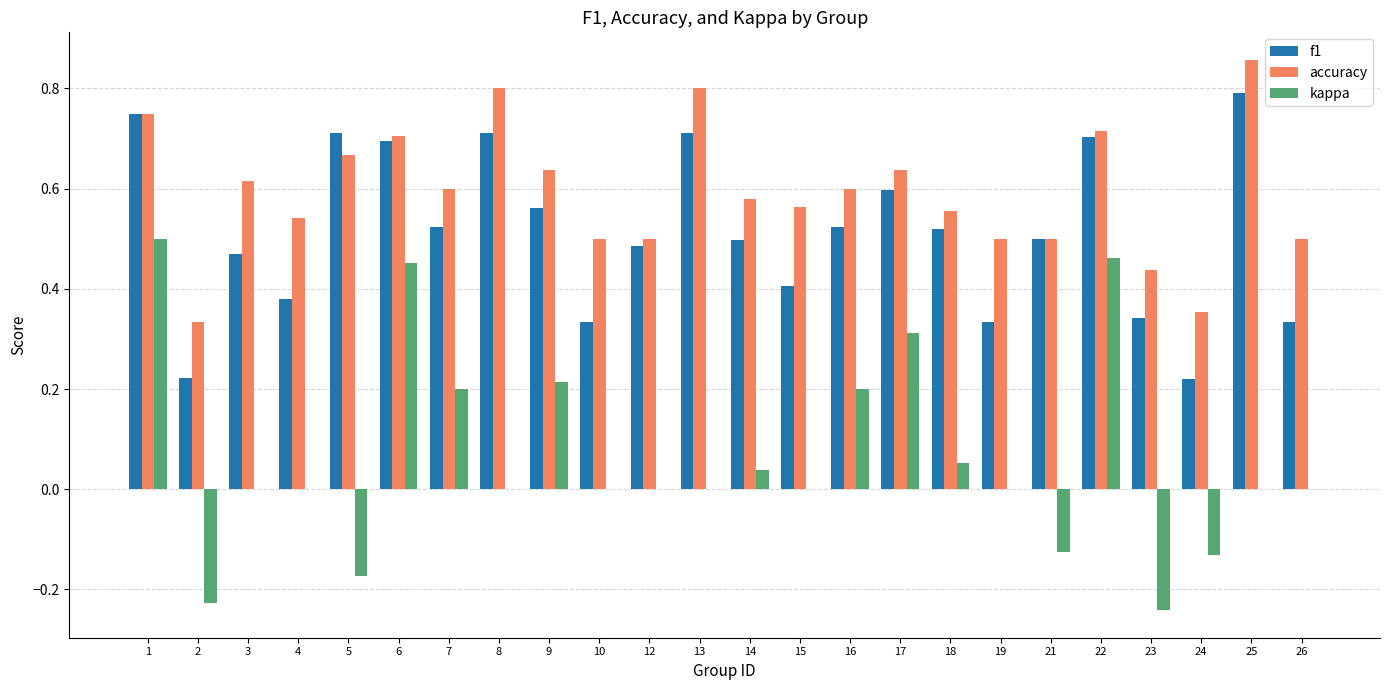

The value of kappa at 13 is 0.0. True or false?

True